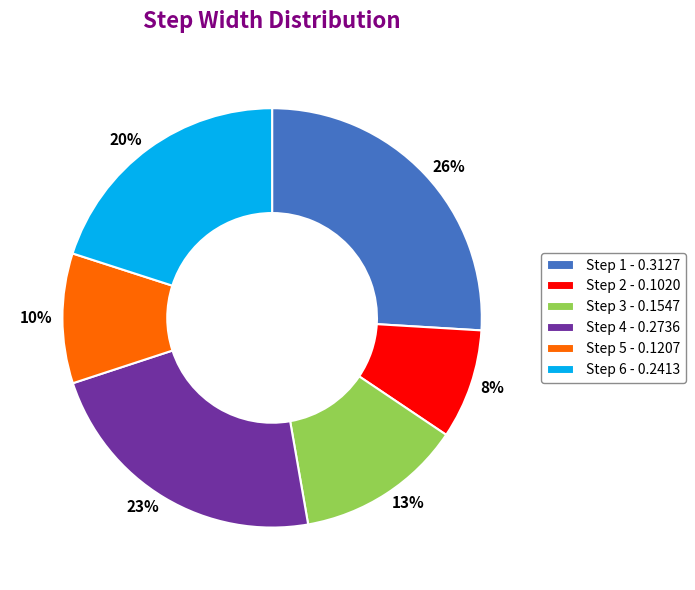

The Step 4 - 0.2736 slice represents 23% of the pie. True or false?

True